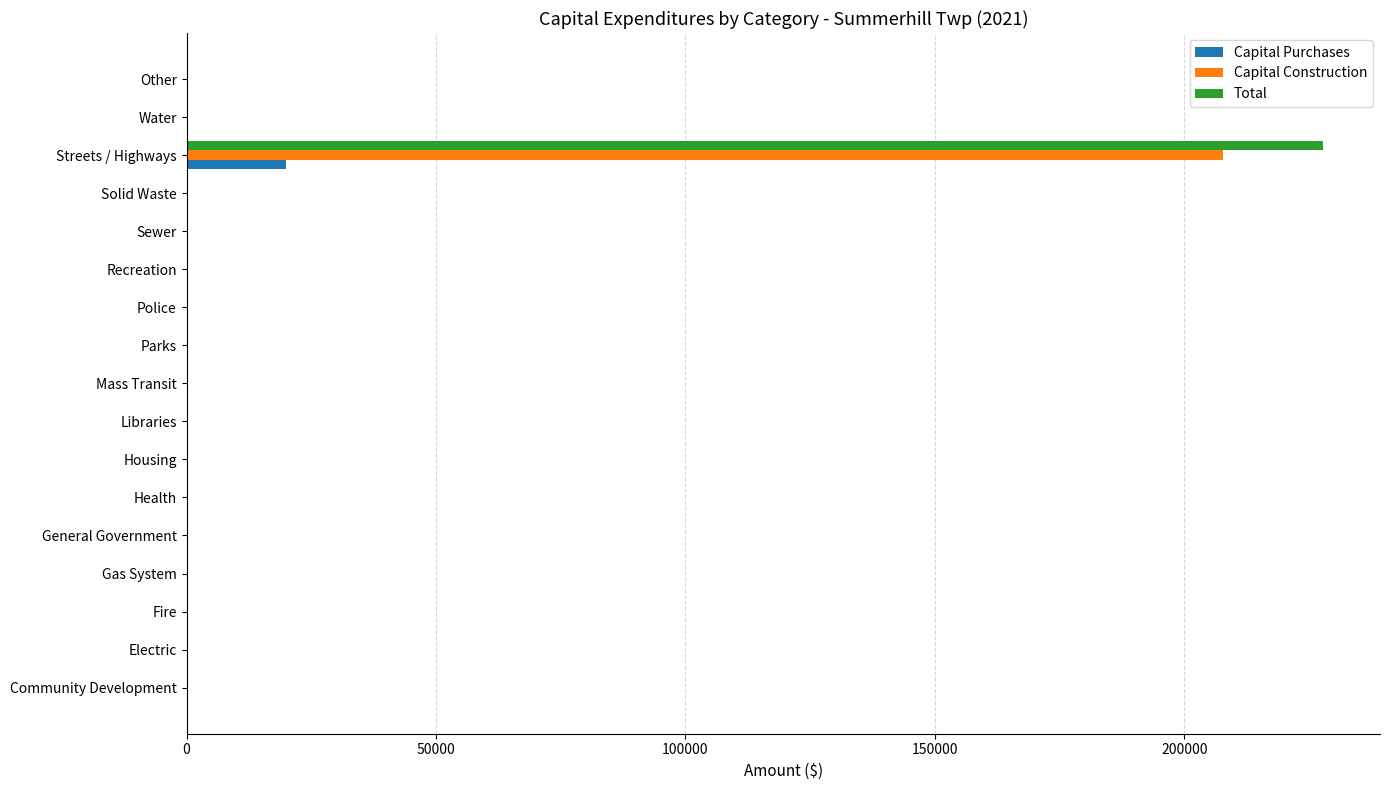

The Capital Construction series shows 109614 at Gas System. True or false?

False